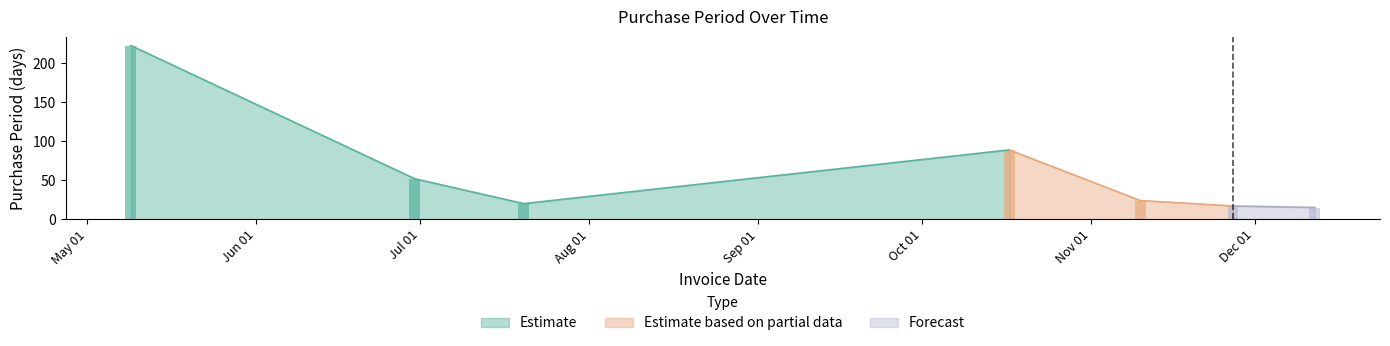

Approximately how many times larger is the value at 2017-11-10 compared to 2017-07-20?

1.2